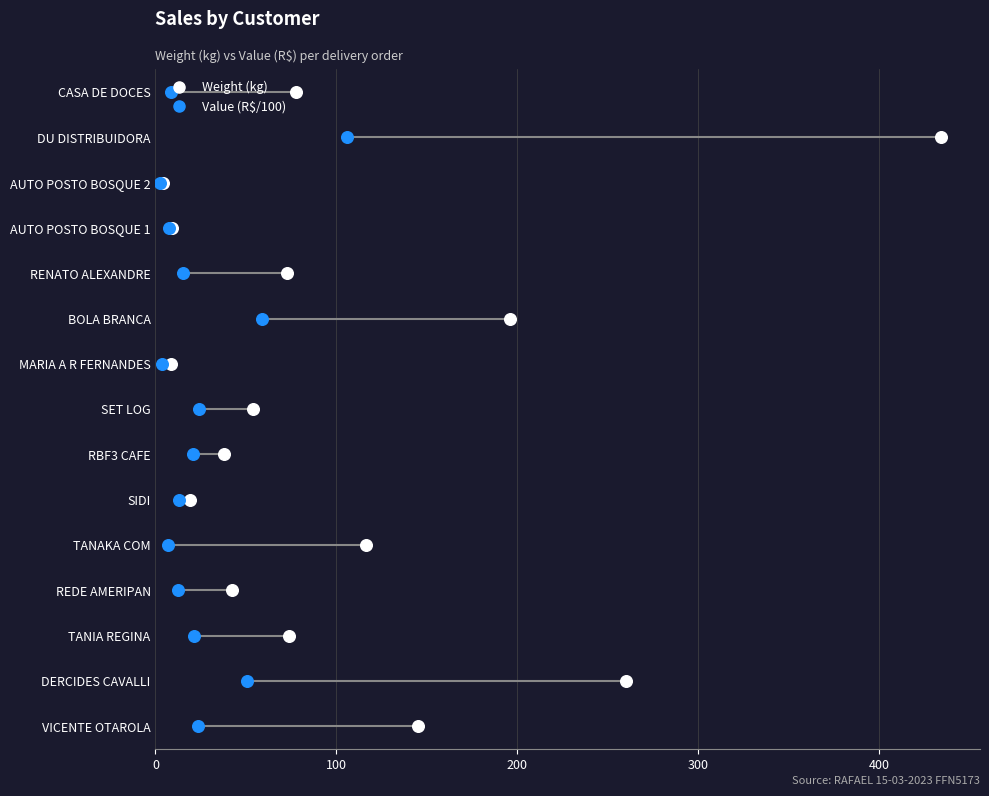

Which series contains the highest Y value?

Weight (kg)